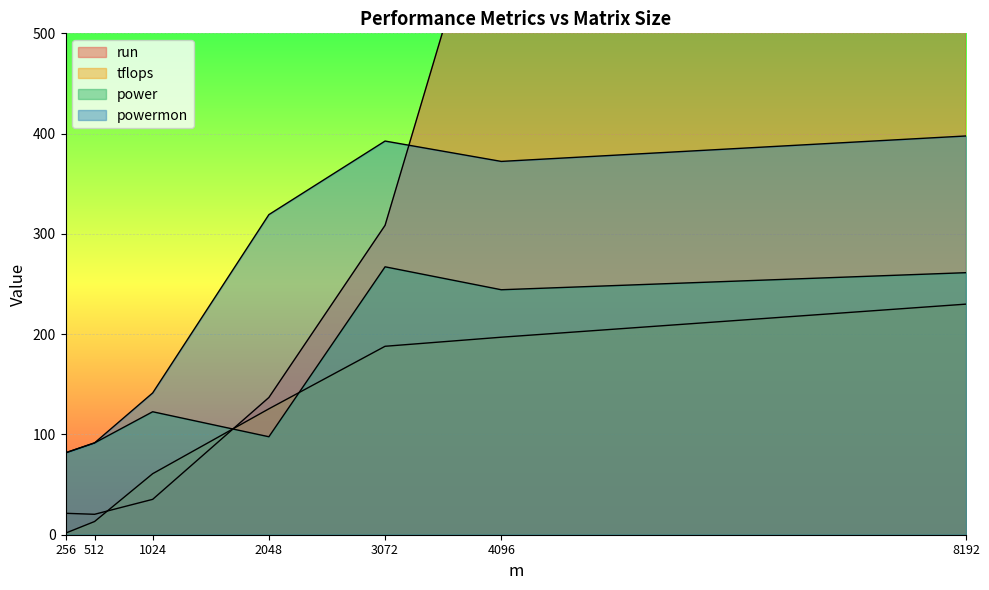

List the series in order of their peak value, lowest first.

tflops, power, powermon, run